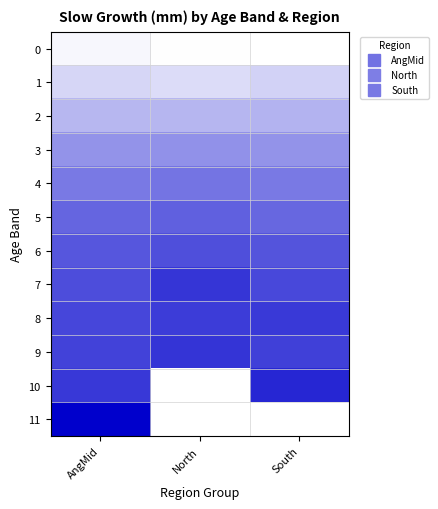

What is the approximate value of 5 at South?

188.0